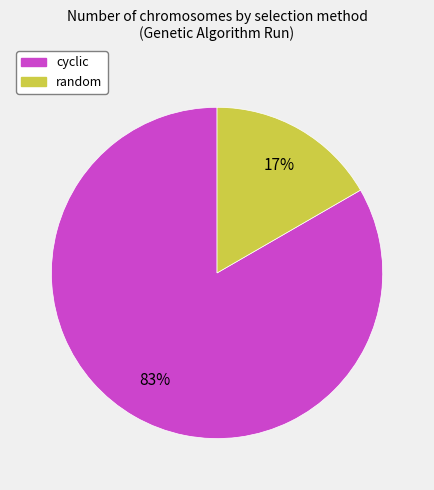

Is there any slice that represents more than half of the pie?

Yes